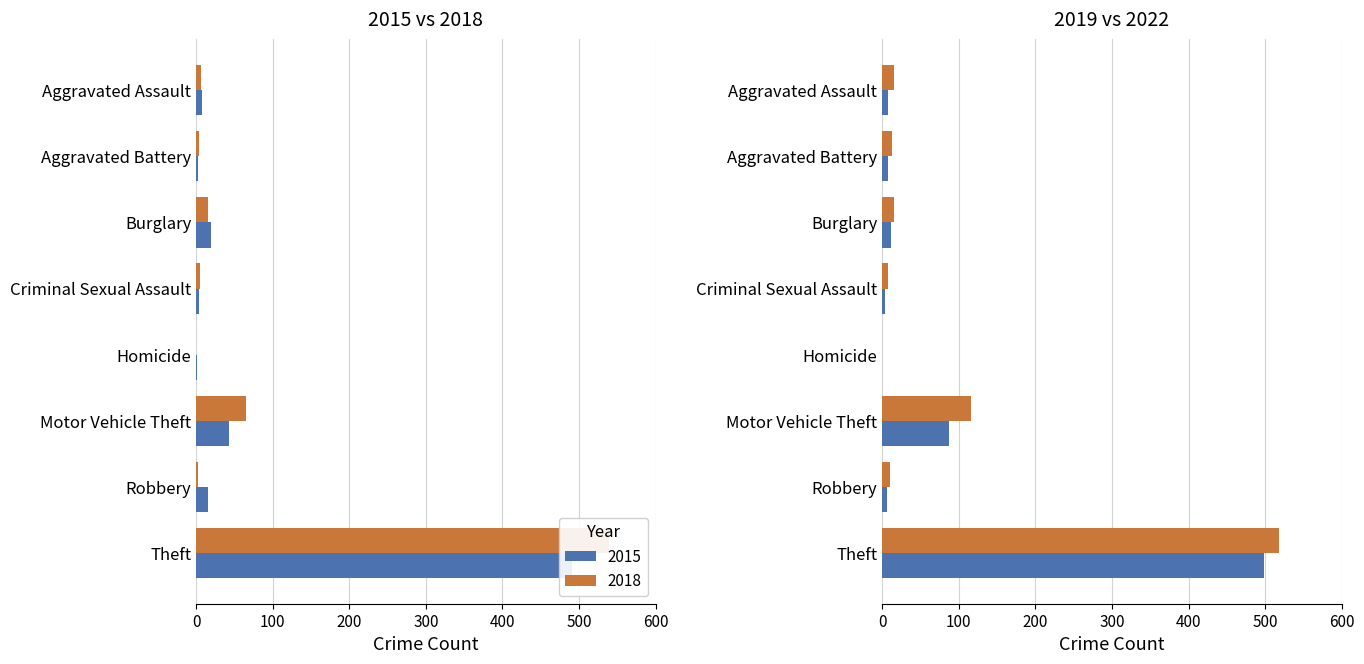

At which category is the sum across all series the highest?

Theft